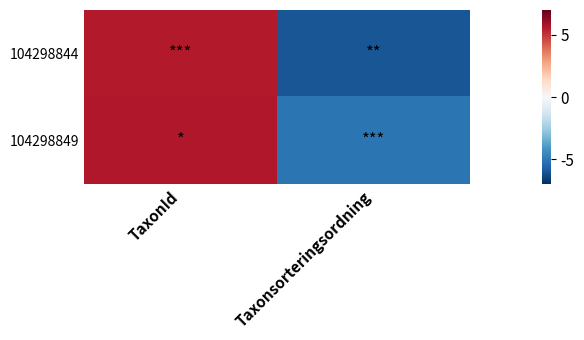

At how many categories does at least one series exceed 0?

1